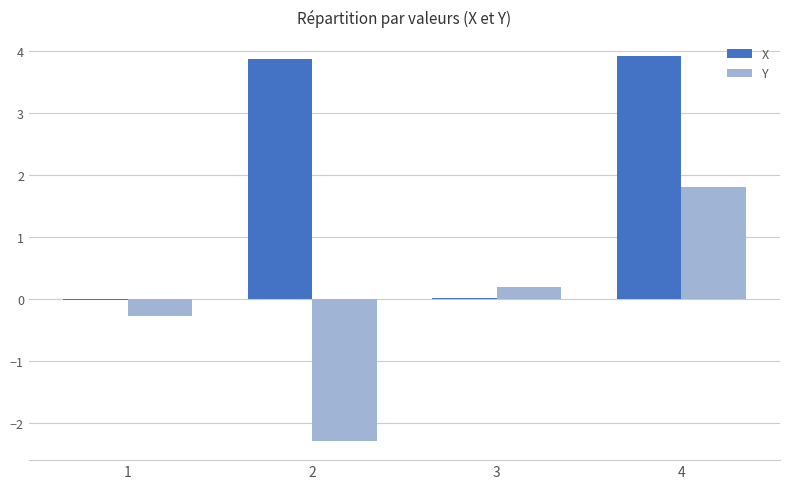

What value does the X series have at 2?

3.9